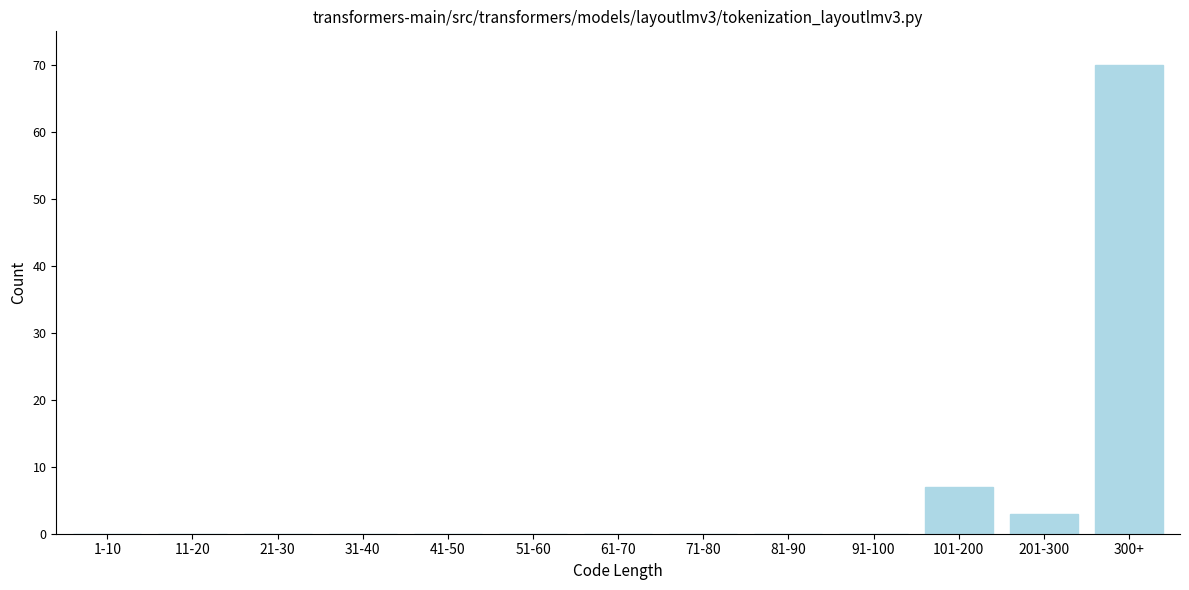

Reading left to right, transcribe all the data shown in this chart.

1-10=0	11-20=0	21-30=0	31-40=0	41-50=0	51-60=0	61-70=0	71-80=0	81-90=0	91-100=0	101-200=7	201-300=3	300+=70